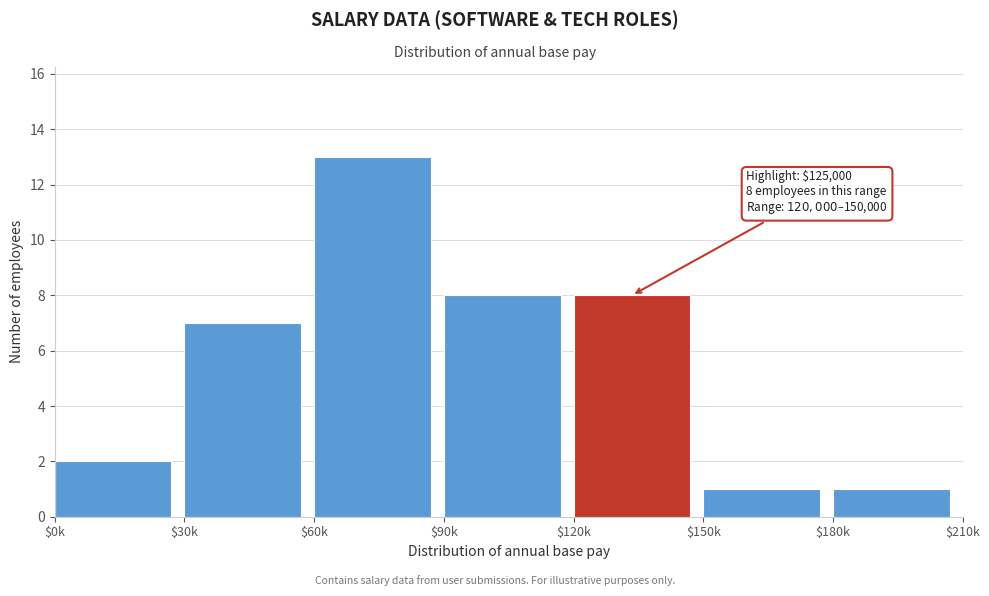

Reading left to right, what are all the values shown in this chart?

2	7	13	8	8	1	1